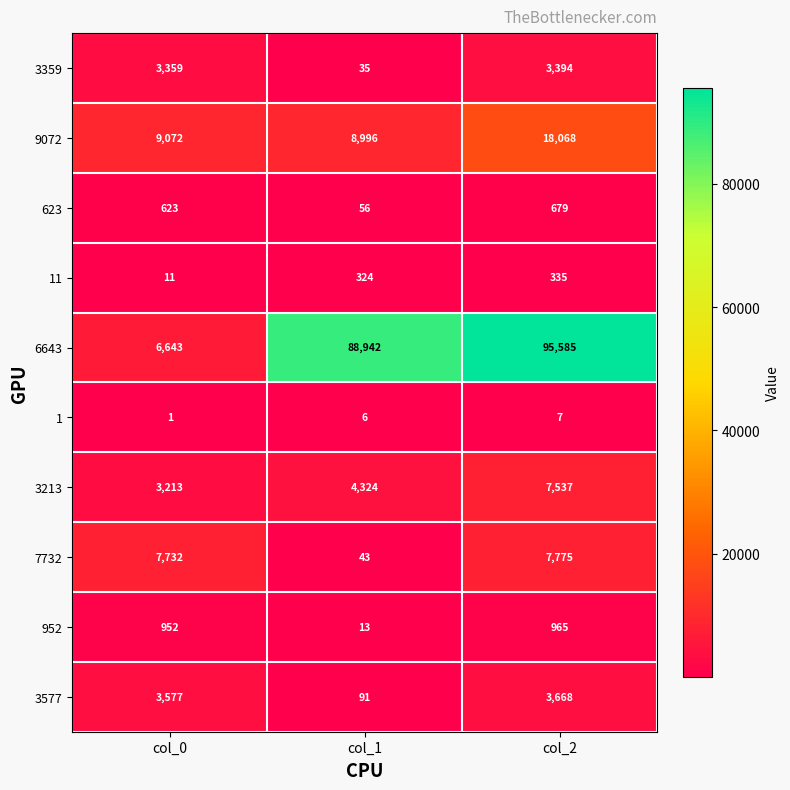

Is it true that 3213 equals 4324 at col_1?

True